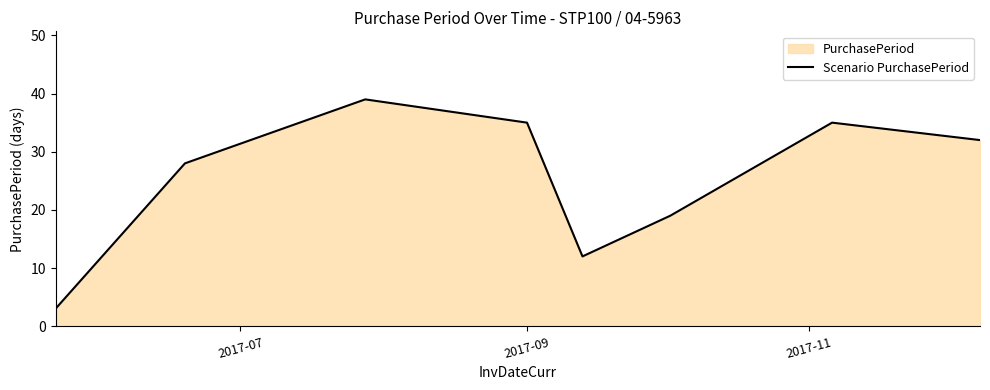

How many interior local peaks (higher than both neighbors) does the data have?

2